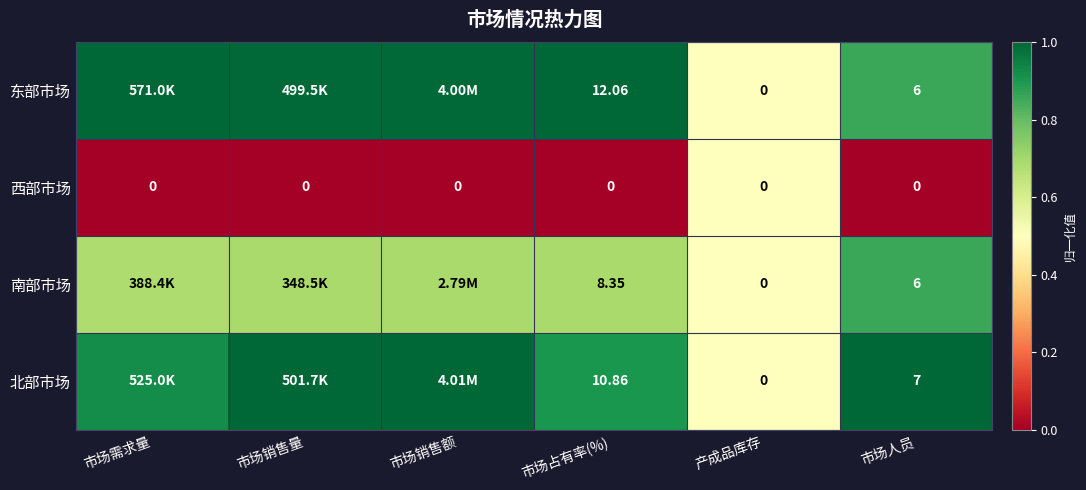

Which series changed the most between 市场占有率(%) and 市场人员?

东部市场